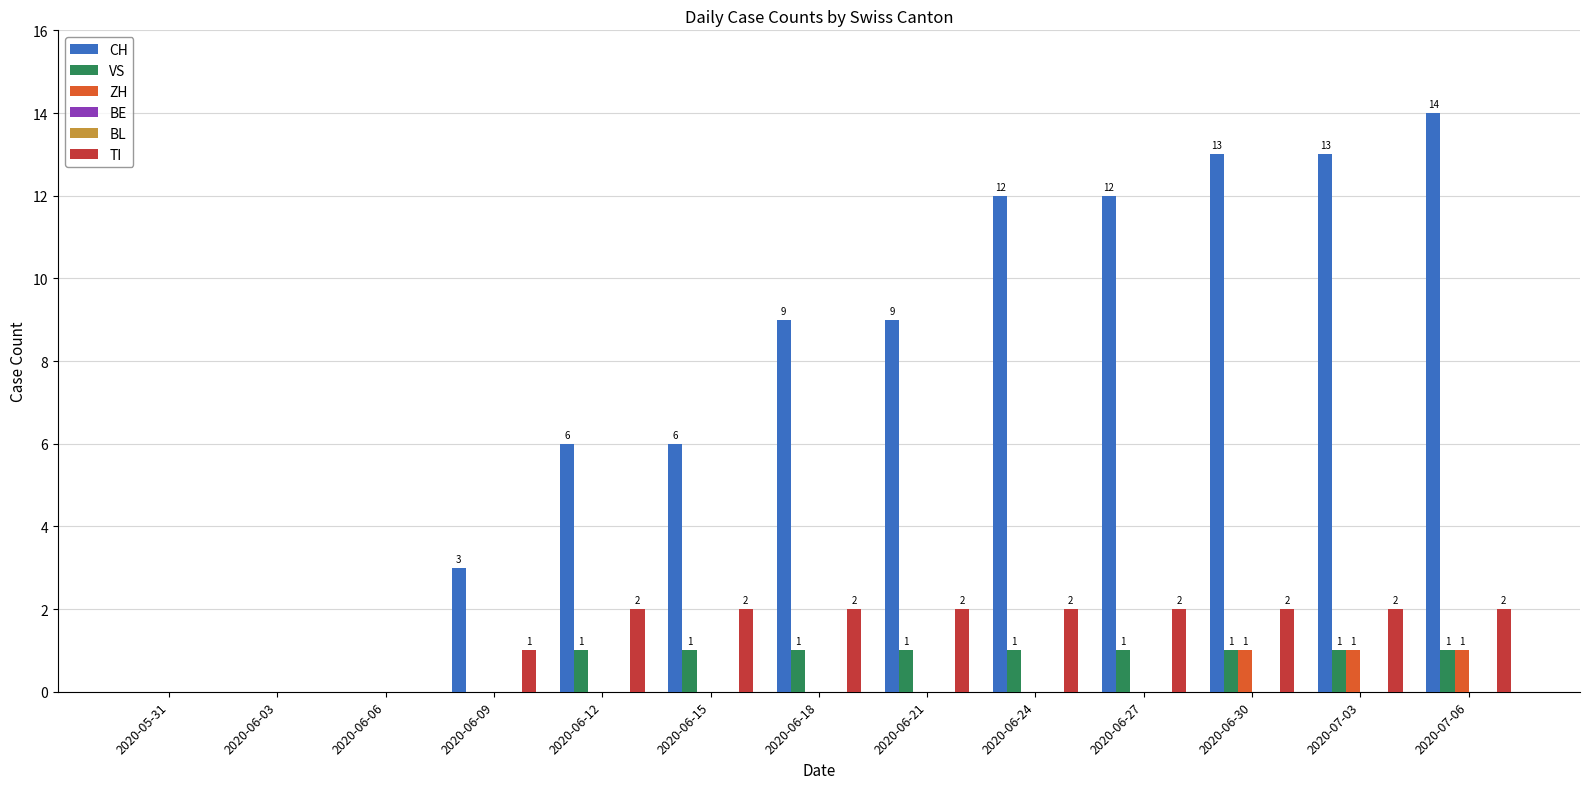

Which series has the largest total across all categories?

CH